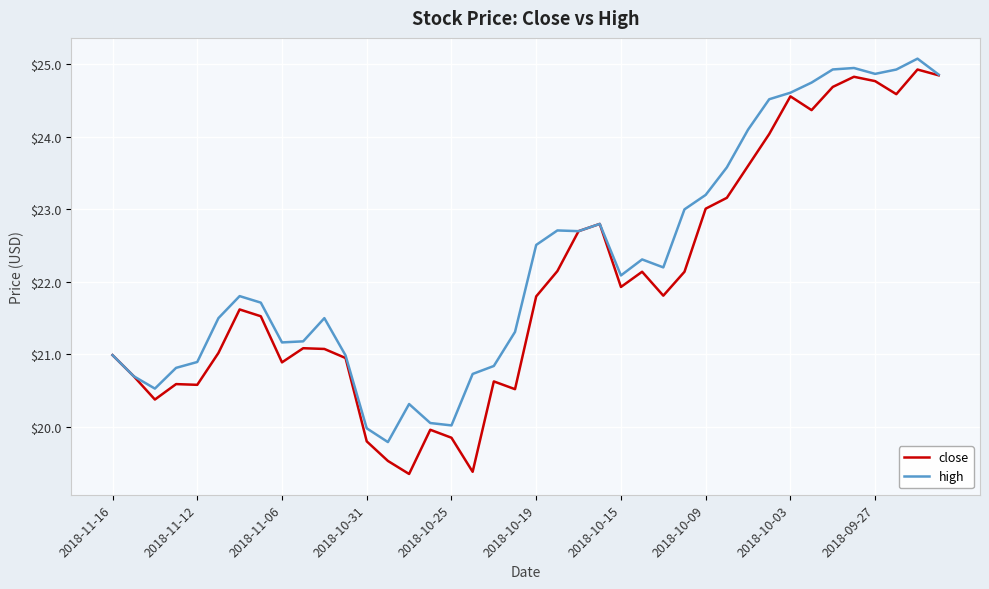

Rank the series by their maximum value, from highest to lowest.

high, close